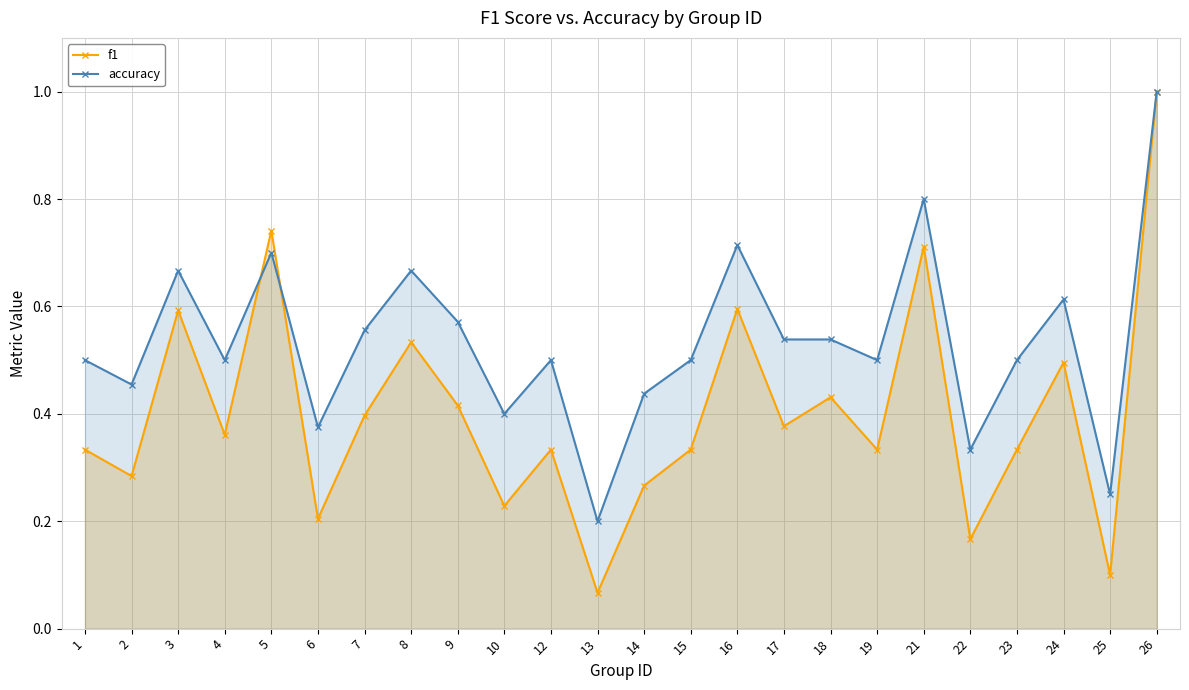

Does the chart display data point markers on the line(s)?

Yes